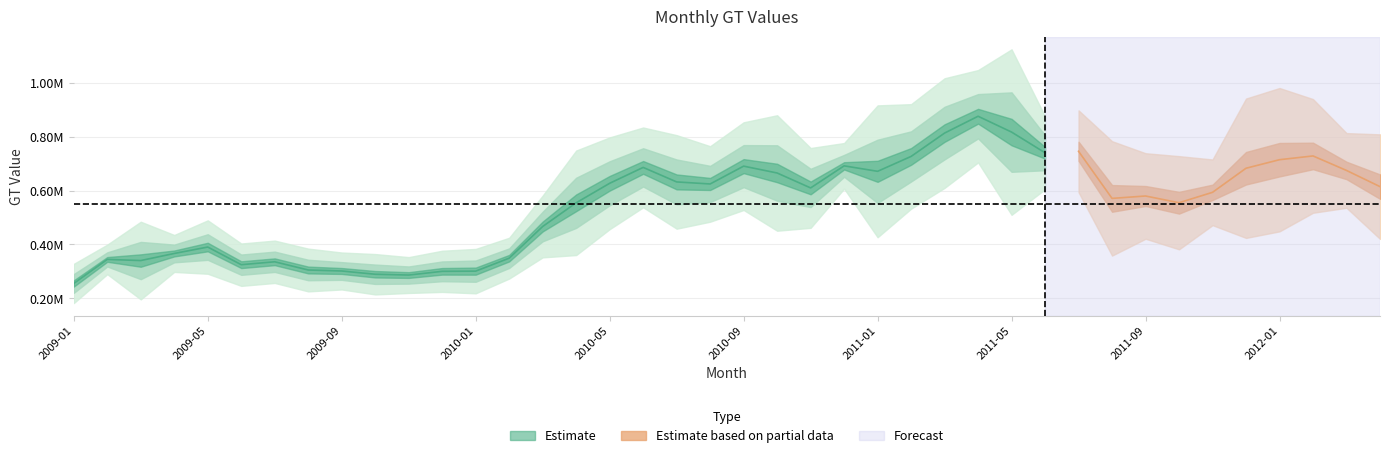

How many interior local peaks (higher than both neighbors) does the data have?

14